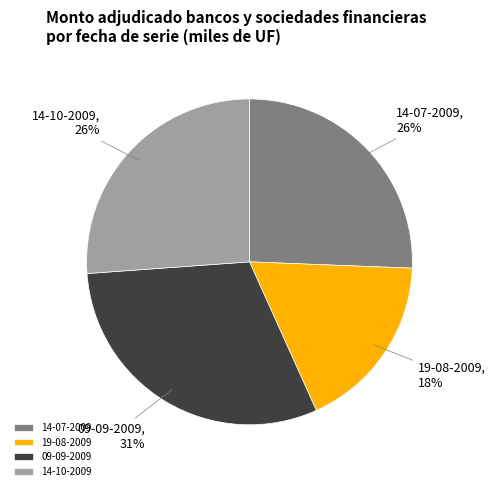

Is the sum of 09-09-2009 and 14-07-2009 greater than half?

Yes